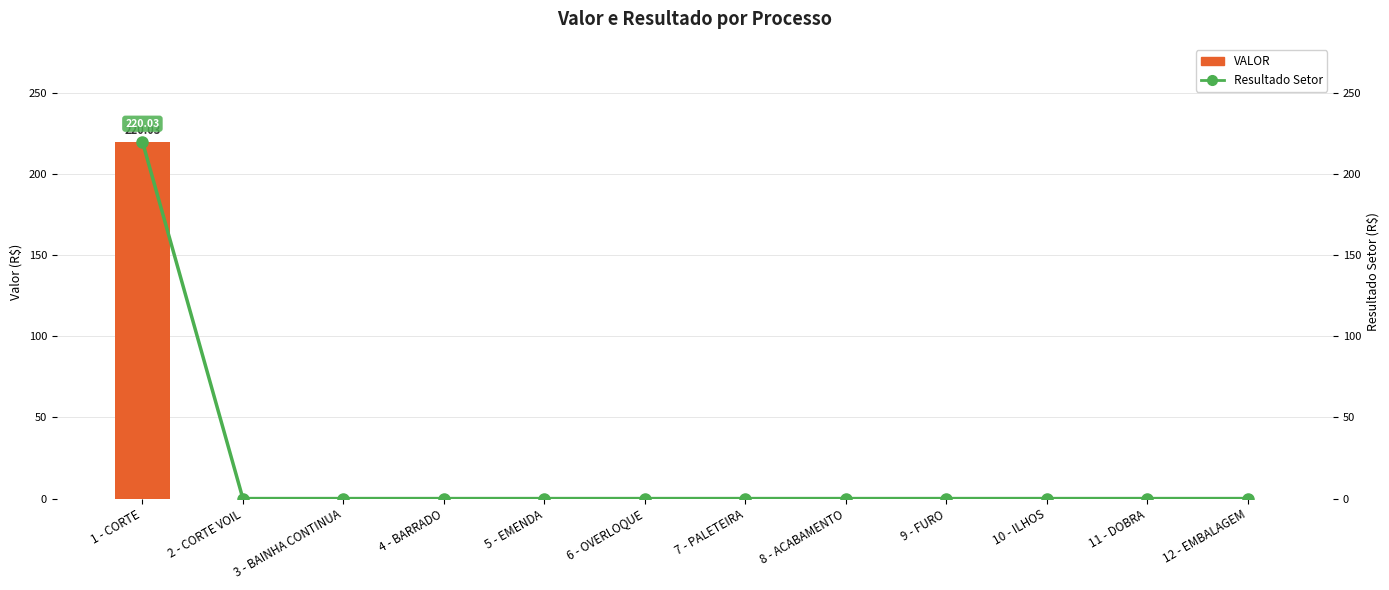

Which series has the largest total across all categories?

VALOR